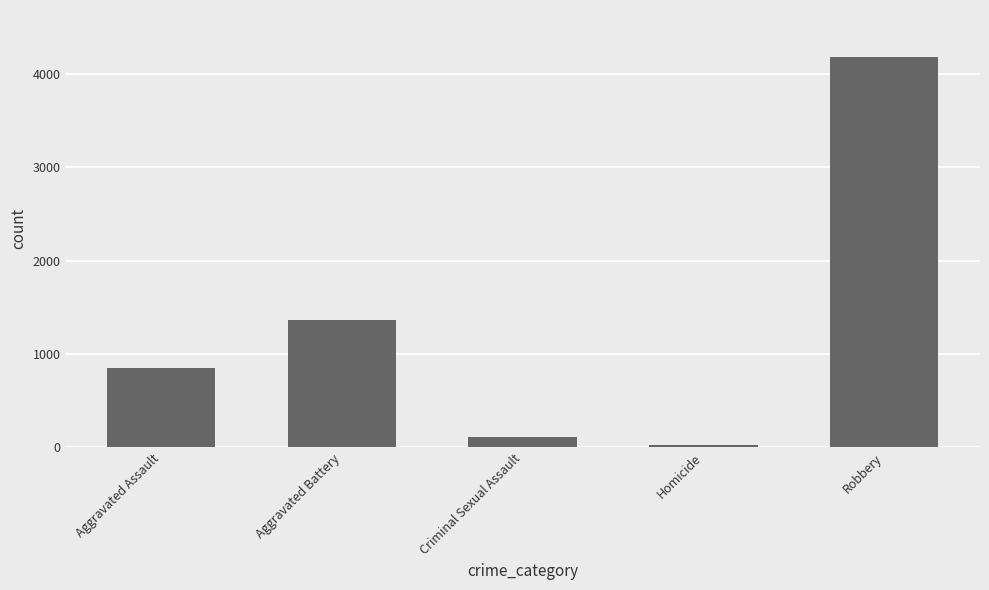

Approximately how many times larger is the value at Robbery compared to Aggravated Assault?

4.9